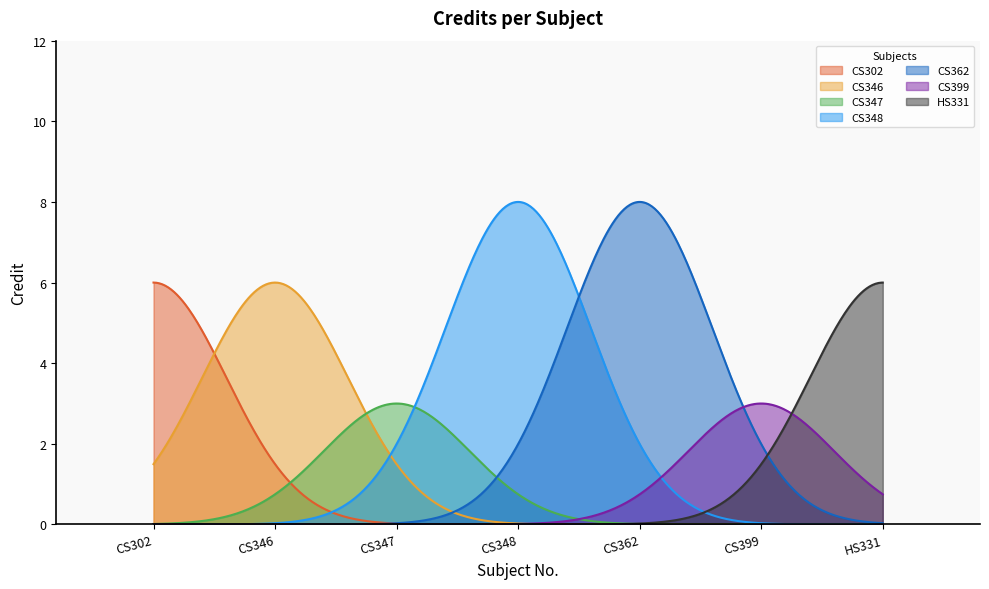

What is the smallest value displayed?

3